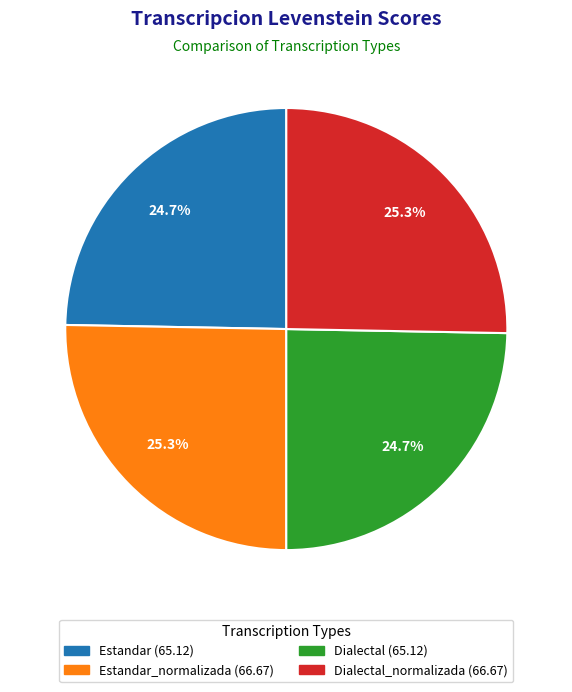

Is there a majority slice in this chart?

No